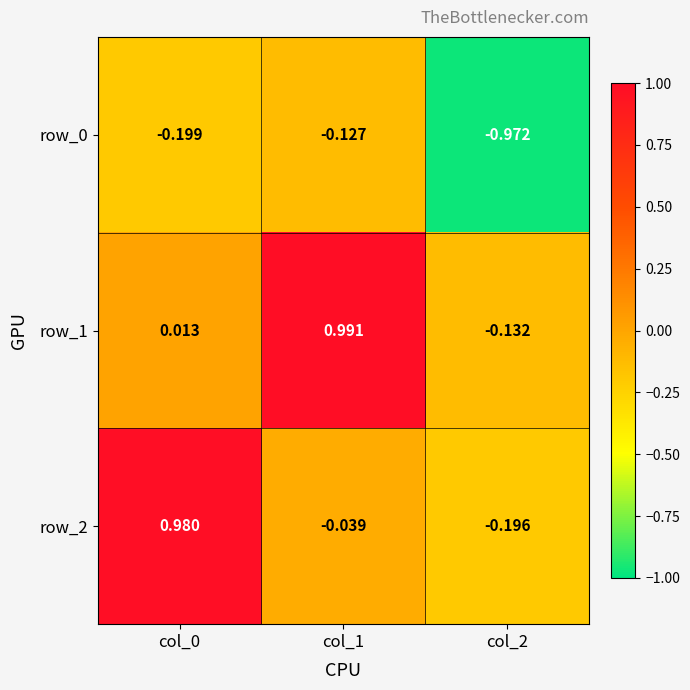

How many series are shown in this chart?

3